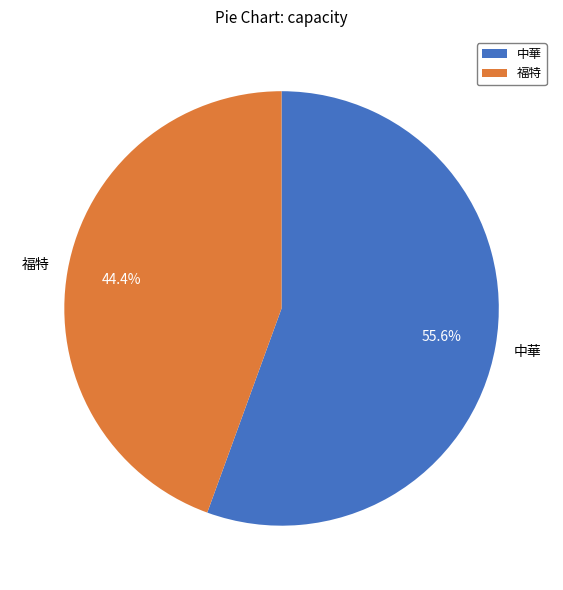

Do 中華 and 福特 together represent more than half of the pie?

Yes